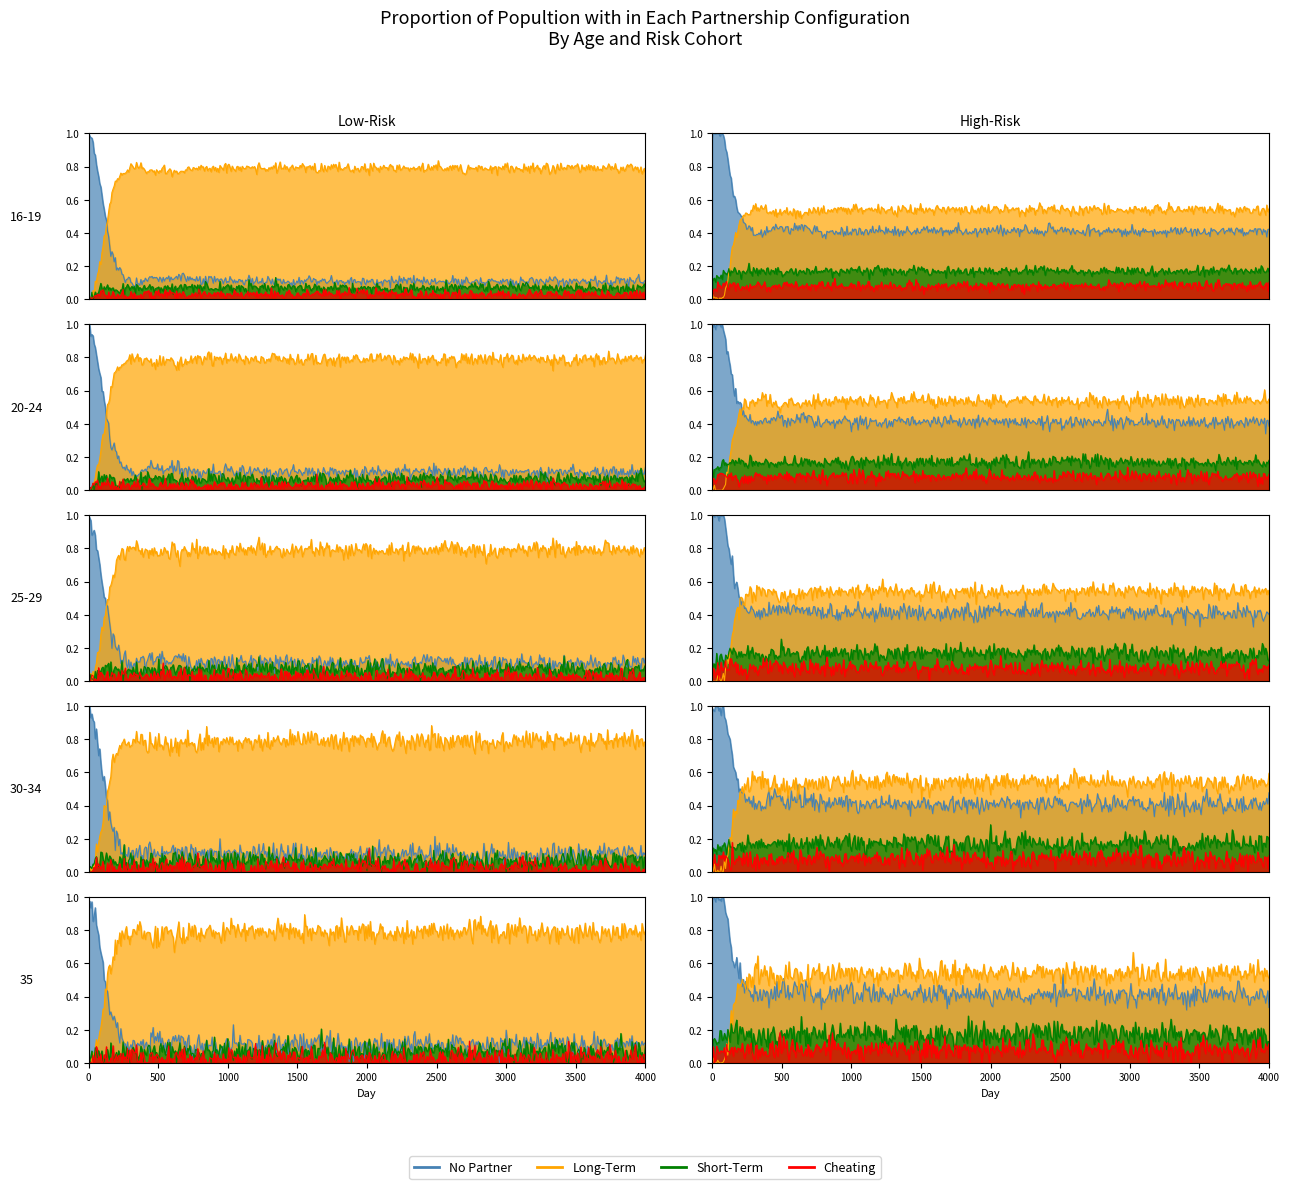

What is the greatest value displayed?

1.0